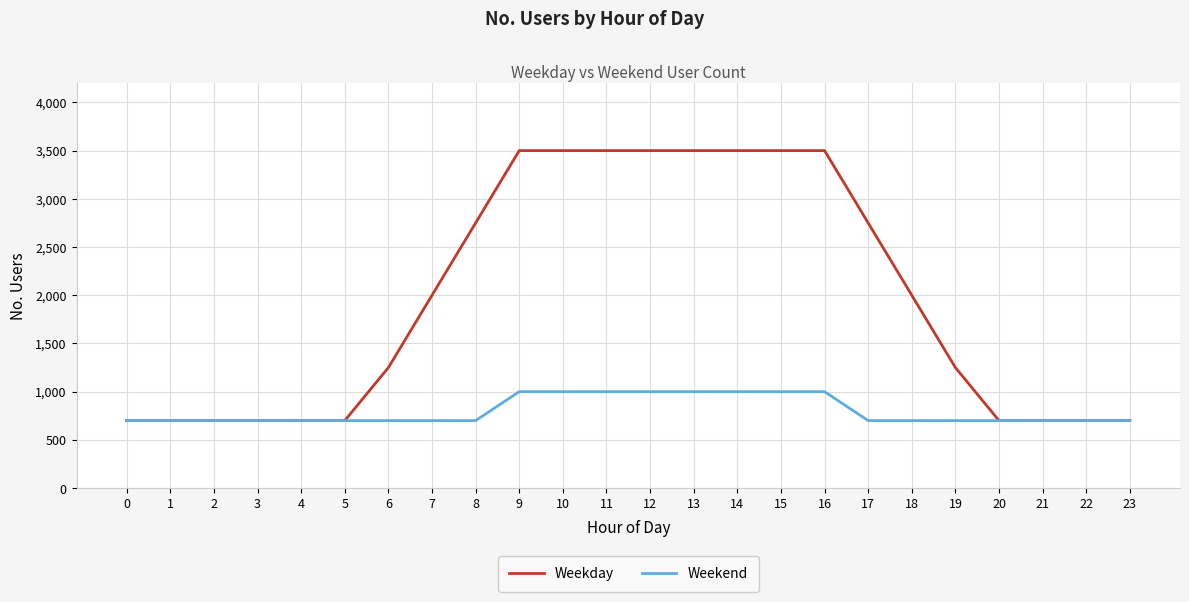

Reading left to right, transcribe all the data shown in this chart.

Weekday: 0=700	1=700	2=700	3=700	4=700	5=700	6=1250	7=2000	8=2750	9=3500	10=3500	11=3500	12=3500	13=3500	14=3500	15=3500	16=3500	17=2750	18=2000	19=1250	20=700	21=700	22=700	23=700
Weekend: 0=700	1=700	2=700	3=700	4=700	5=700	6=700	7=700	8=700	9=1000	10=1000	11=1000	12=1000	13=1000	14=1000	15=1000	16=1000	17=700	18=700	19=700	20=700	21=700	22=700	23=700